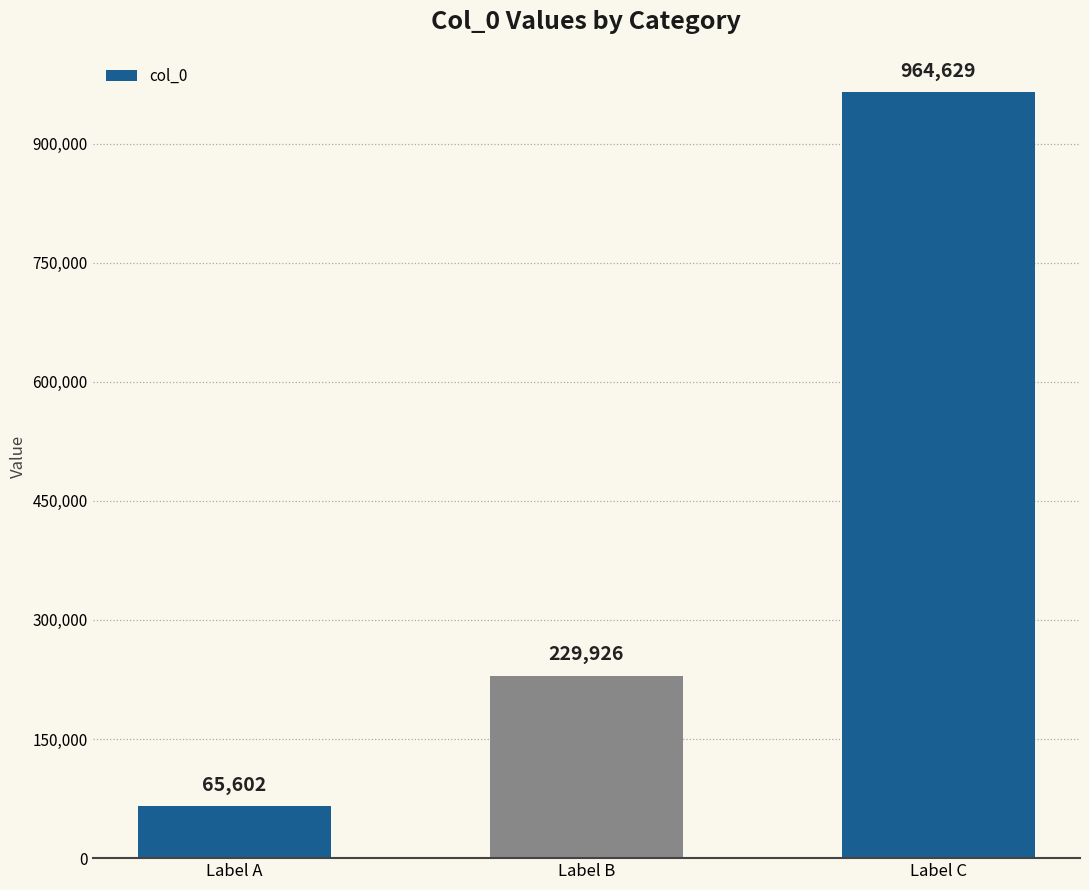

How many data points are less than 229926?

1